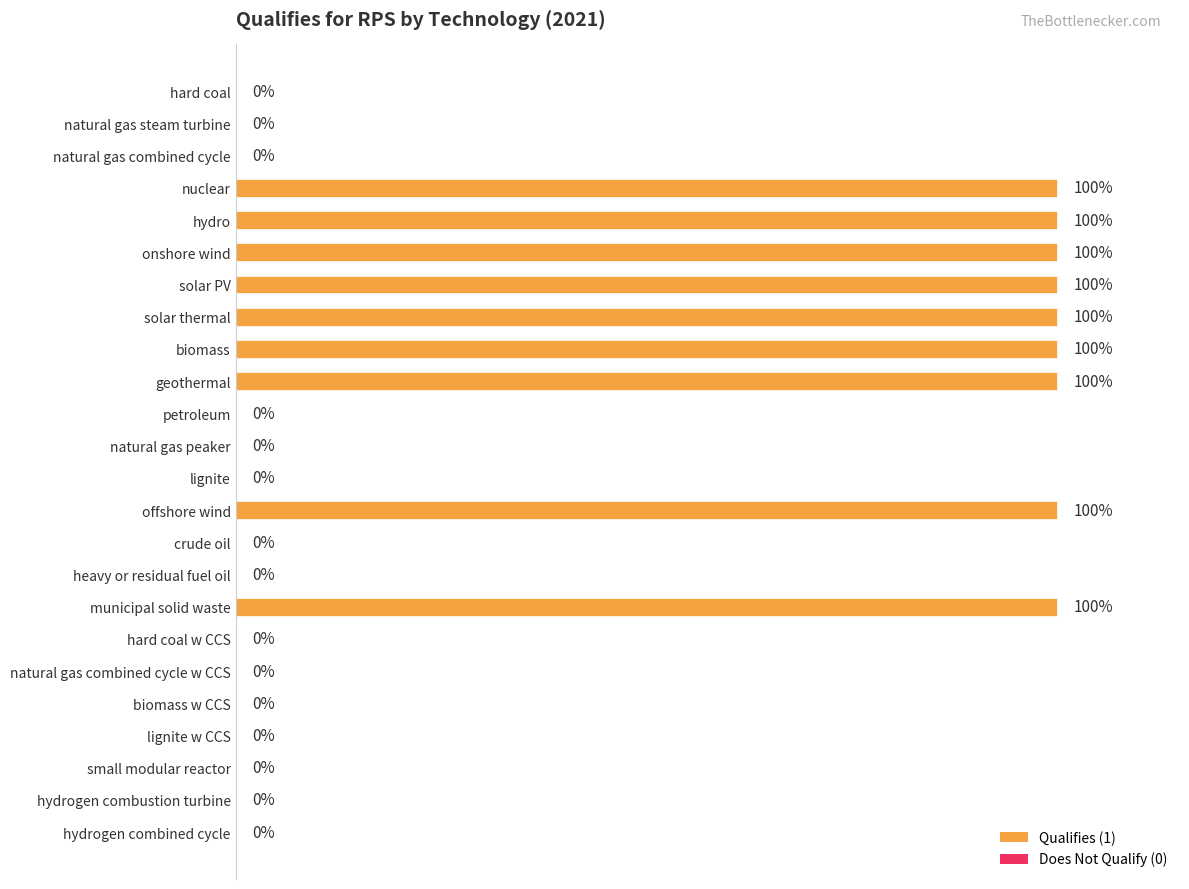

Are the bars horizontal?

Yes